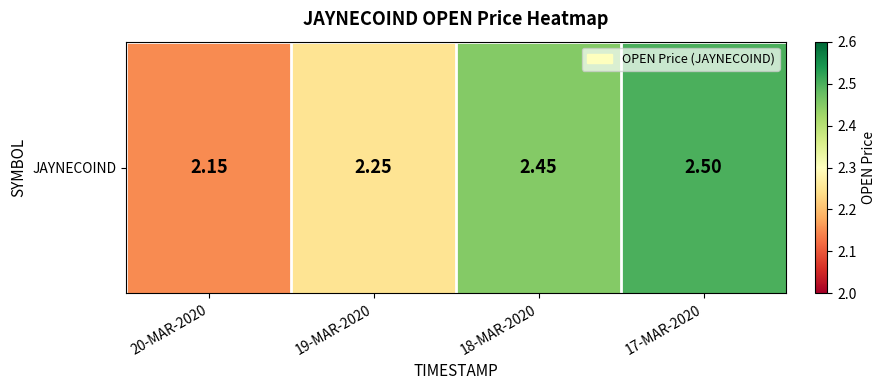

What is the difference between the values at 19-MAR-2020 and 18-MAR-2020?

0.2